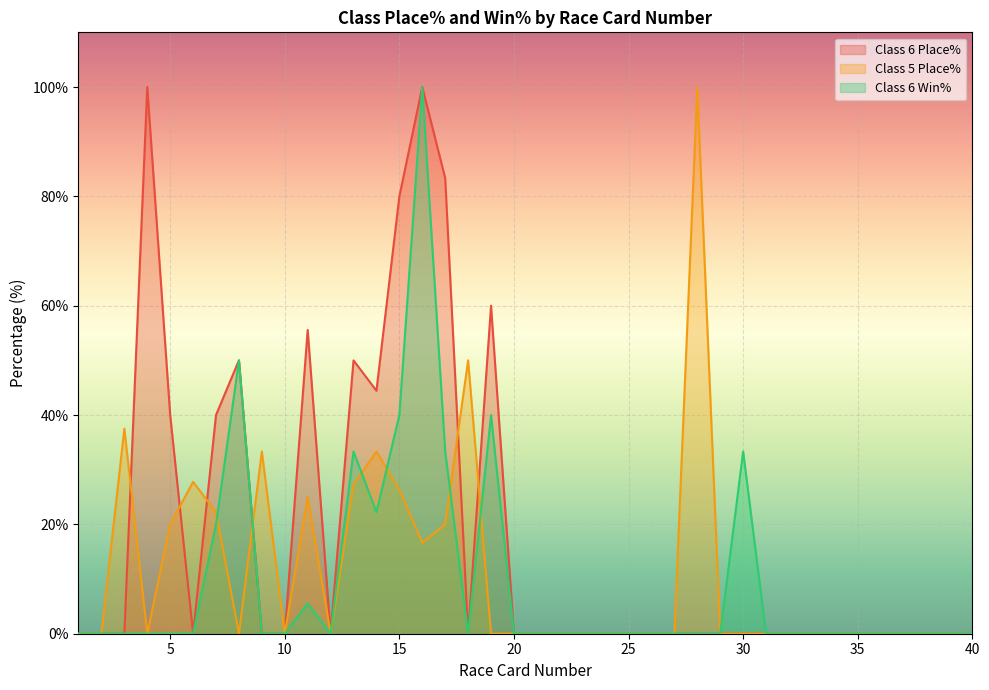

Where do Class 6 Place% and Class 5 Place% first cross each other?

3 and 4